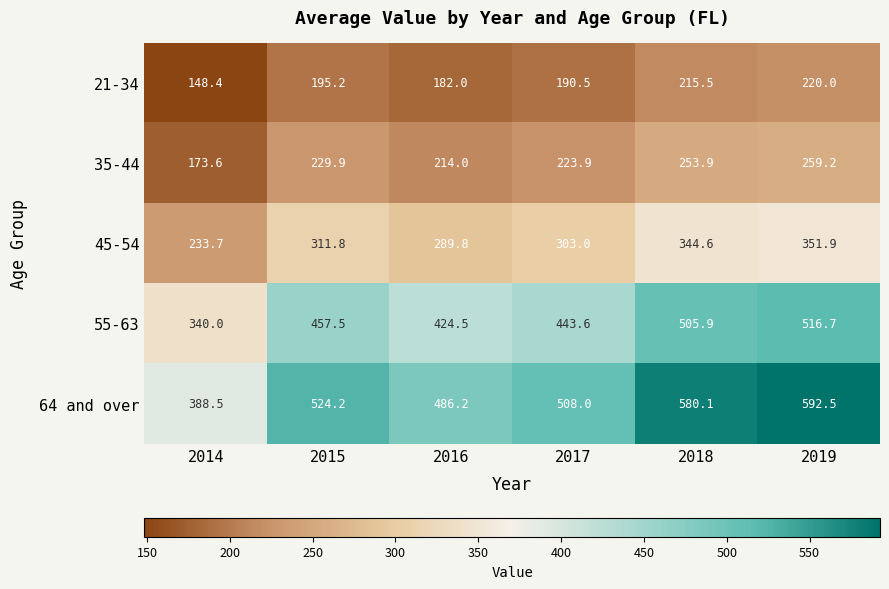

Reading left to right, list all the values displayed in this chart.

21-34: 148.4	195.2	182.0	190.5	215.5	220.0
35-44: 173.6	229.9	214.0	223.9	253.9	259.2
45-54: 233.7	311.8	289.8	303.0	344.6	351.9
55-63: 340.0	457.5	424.5	443.6	505.9	516.7
64 and over: 388.5	524.2	486.2	508.0	580.1	592.5